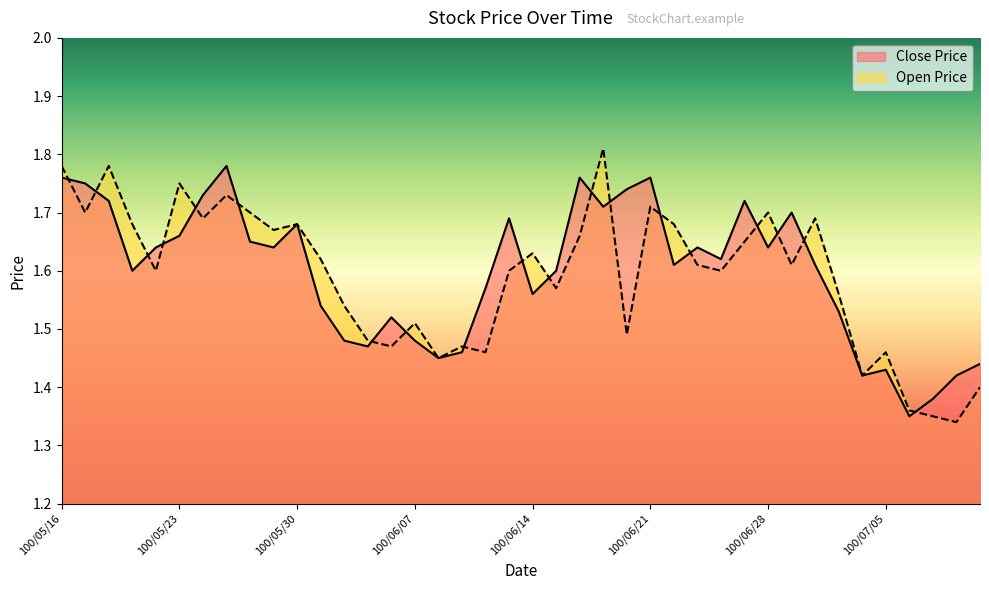

Where is the first local minimum for Close Price?

100/05/19